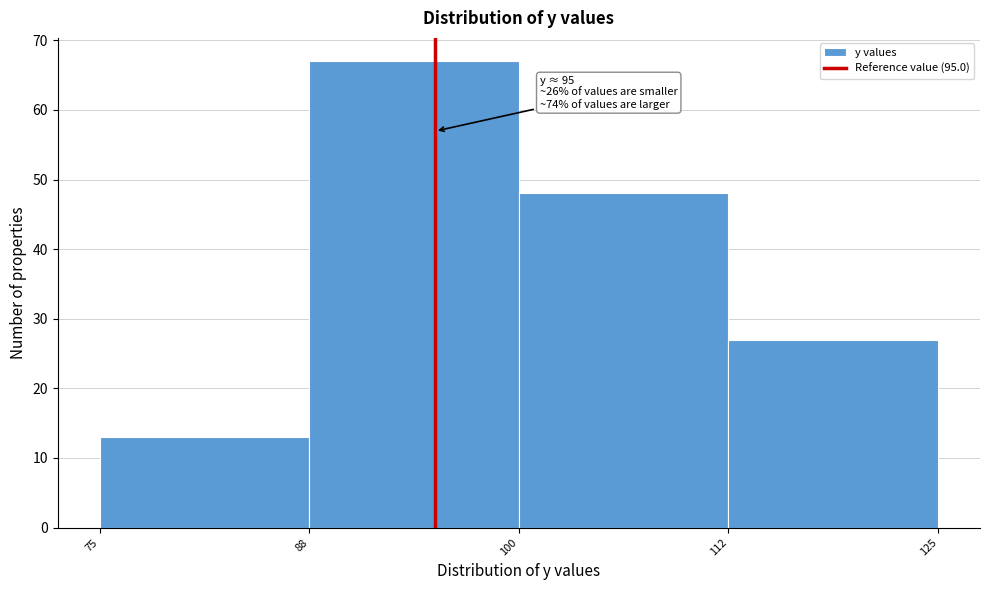

Which range on the x-axis has the tallest bar?

88 to 100